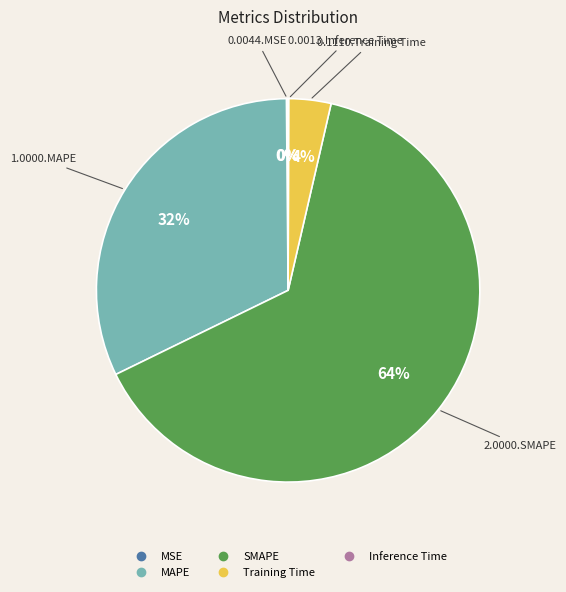

To the nearest percent, what is the difference between the largest and smallest slice percentages?

64%